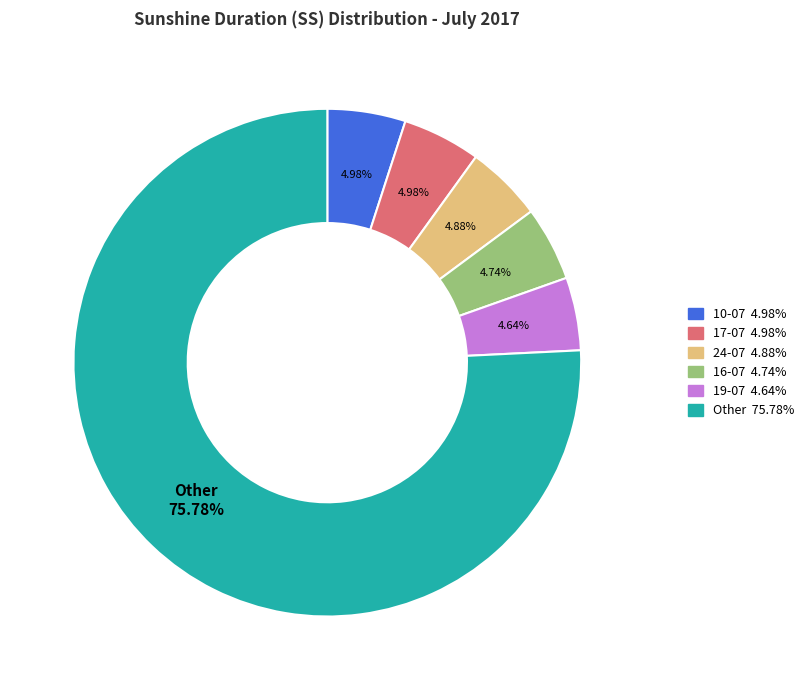

Is there any slice that represents more than half of the pie?

Yes